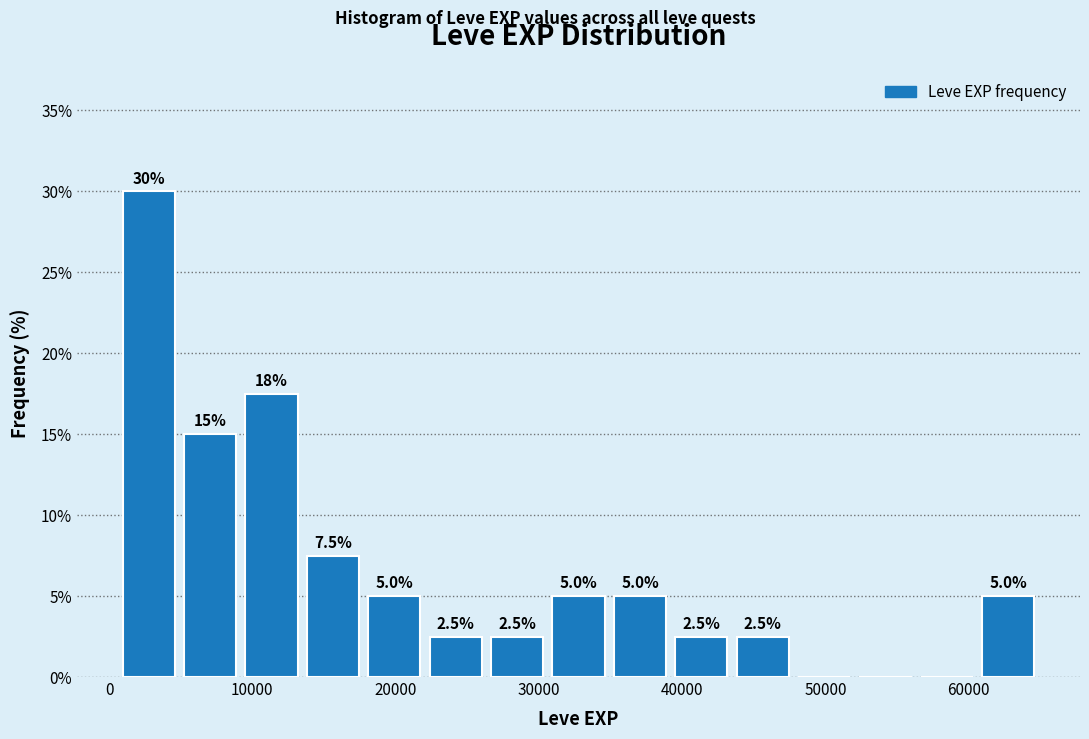

Over which range of the x-axis is the bar tallest?

1000 to 5000